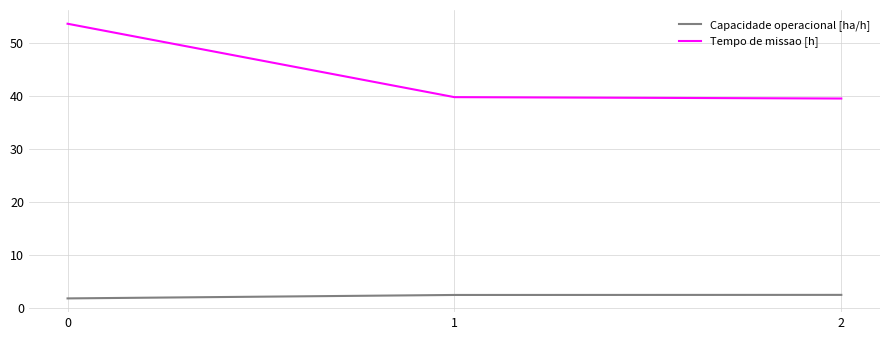

List the series in order of their overall mean, highest first.

Tempo de missao [h], Capacidade operacional [ha/h]